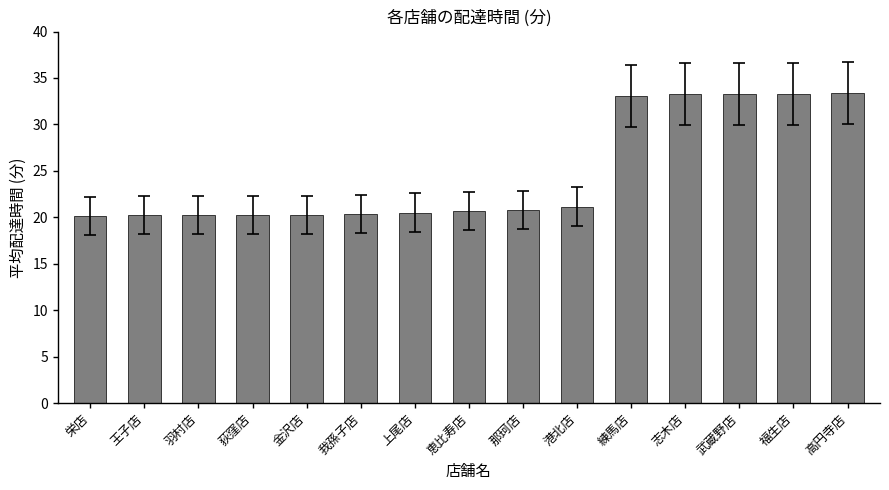

What is the label of the 12th bar from the right?

荻窪店